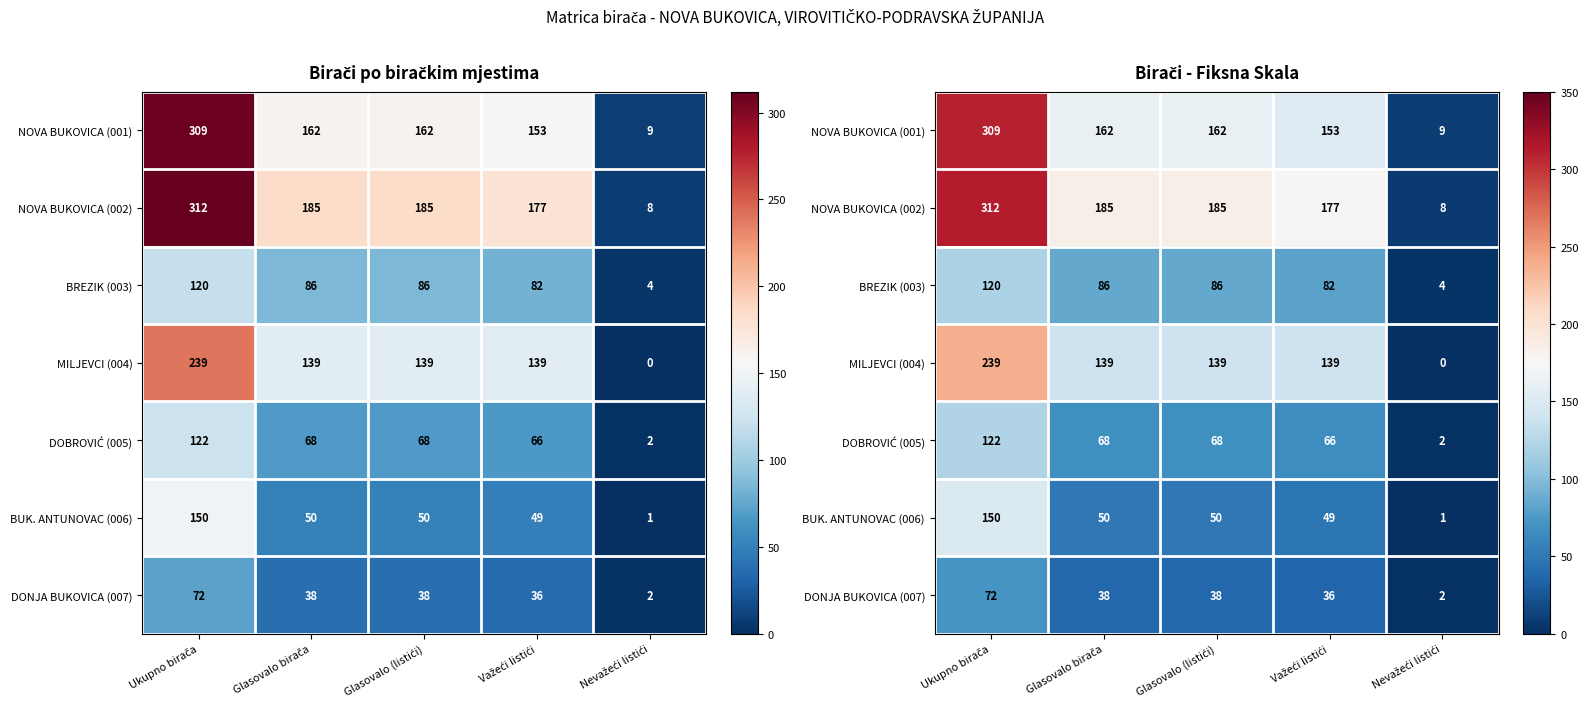

At Važeći listići, list the series in order from smallest to largest.

DONJA BUKOVICA (007), BUK. ANTUNOVAC (006), DOBROVIĆ (005), BREZIK (003), MILJEVCI (004), NOVA BUKOVICA (001), NOVA BUKOVICA (002)